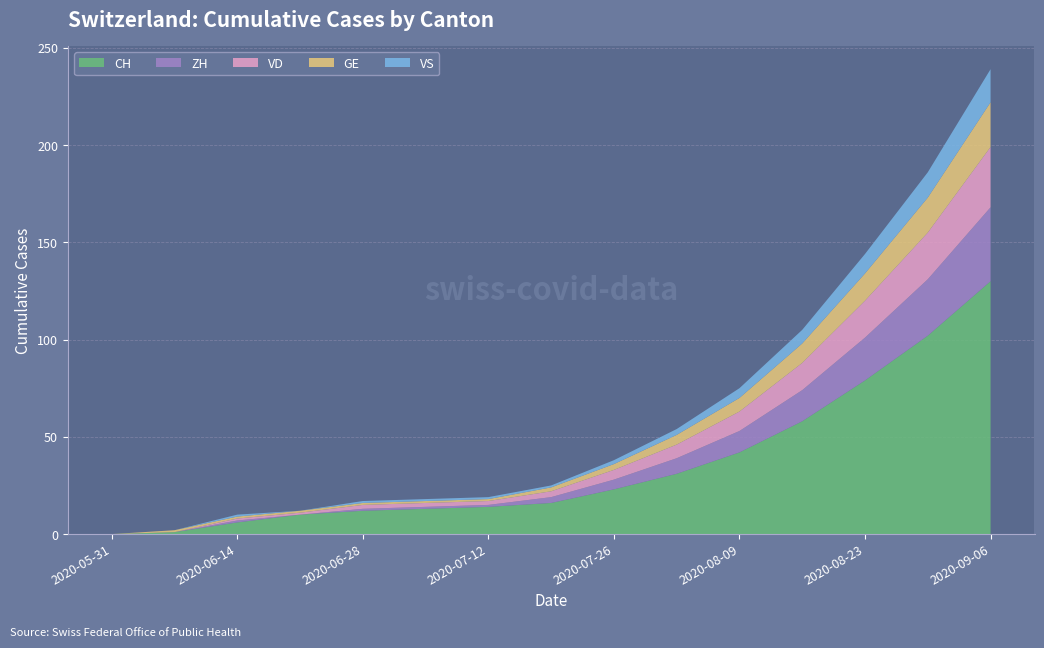

Reading left to right, what are all the values shown in this chart?

CH: 2020-05-31=0	2020-06-07=1	2020-06-14=6	2020-06-21=10	2020-06-28=12	2020-07-05=13	2020-07-12=14	2020-07-19=16	2020-07-26=23	2020-08-02=31	2020-08-09=42	2020-08-16=58	2020-08-23=79	2020-08-30=102	2020-09-06=130
ZH: 2020-05-31=0	2020-06-07=0	2020-06-14=1	2020-06-21=0	2020-06-28=1	2020-07-05=1	2020-07-12=1	2020-07-19=3	2020-07-26=5	2020-08-02=8	2020-08-09=11	2020-08-16=16	2020-08-23=22	2020-08-30=29	2020-09-06=38
VD: 2020-05-31=0	2020-06-07=0	2020-06-14=1	2020-06-21=1	2020-06-28=2	2020-07-05=2	2020-07-12=2	2020-07-19=3	2020-07-26=5	2020-08-02=7	2020-08-09=10	2020-08-16=14	2020-08-23=19	2020-08-30=24	2020-09-06=31
GE: 2020-05-31=0	2020-06-07=1	2020-06-14=1	2020-06-21=1	2020-06-28=1	2020-07-05=1	2020-07-12=1	2020-07-19=2	2020-07-26=3	2020-08-02=5	2020-08-09=7	2020-08-16=10	2020-08-23=14	2020-08-30=18	2020-09-06=23
VS: 2020-05-31=0	2020-06-07=0	2020-06-14=1	2020-06-21=0	2020-06-28=1	2020-07-05=1	2020-07-12=1	2020-07-19=1	2020-07-26=2	2020-08-02=3	2020-08-09=5	2020-08-16=7	2020-08-23=10	2020-08-30=13	2020-09-06=17